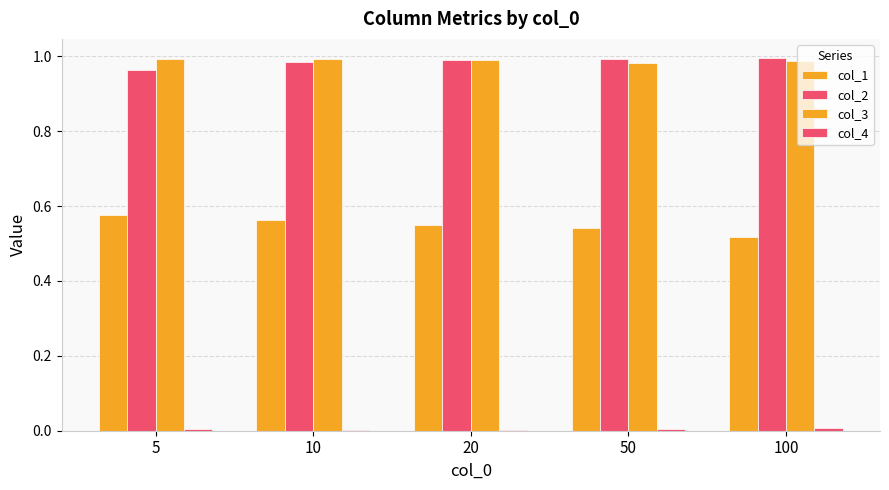

Count the number of data series in this chart.

4